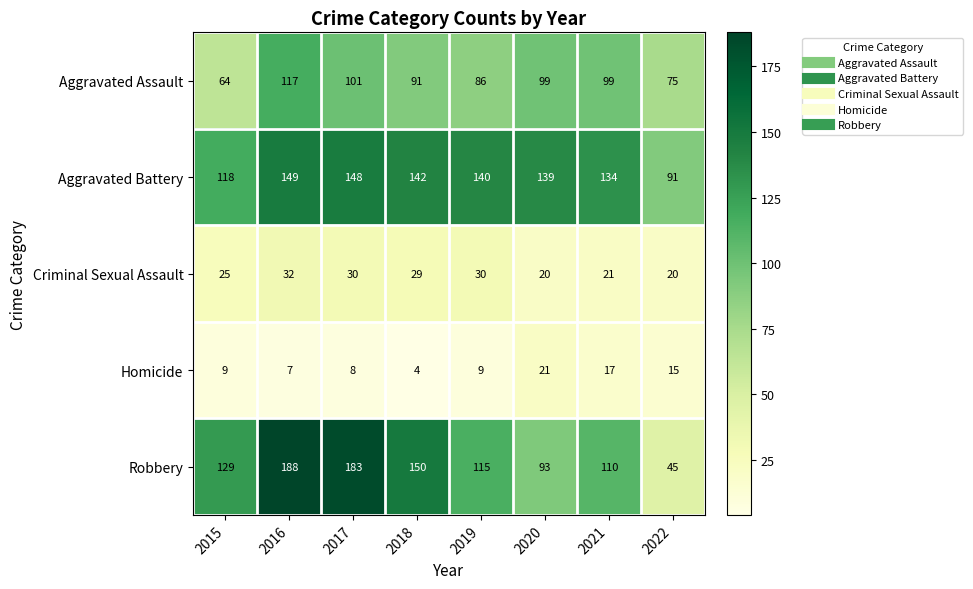

Where does the Aggravated Assault series first go above 99?

2016